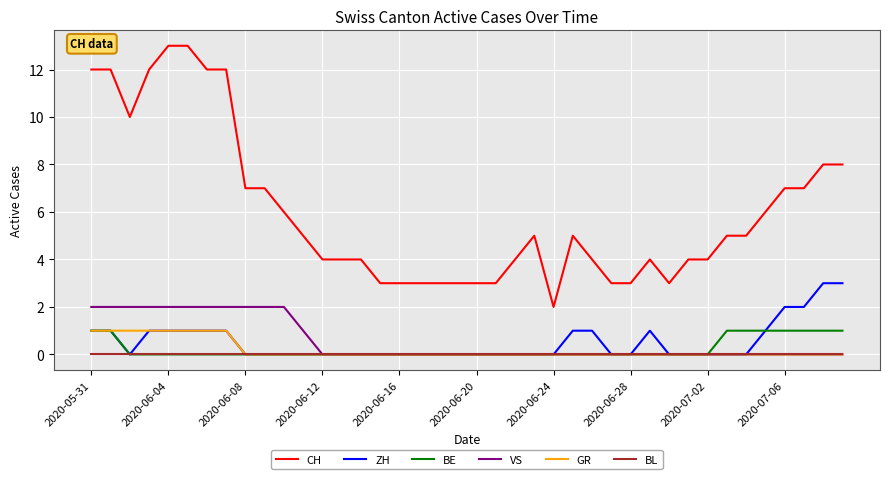

Which series has the largest total across all categories?

CH